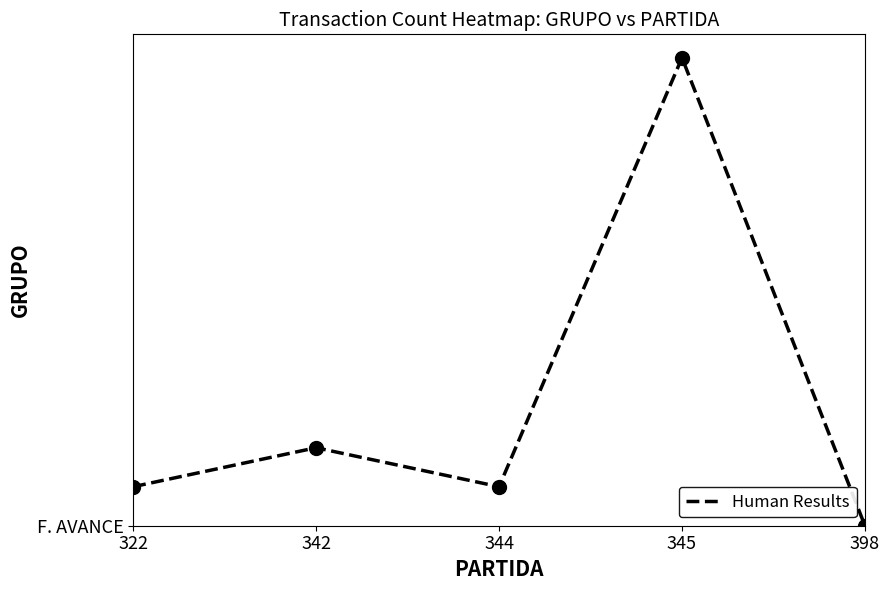

What is the sum of all values?

1.2